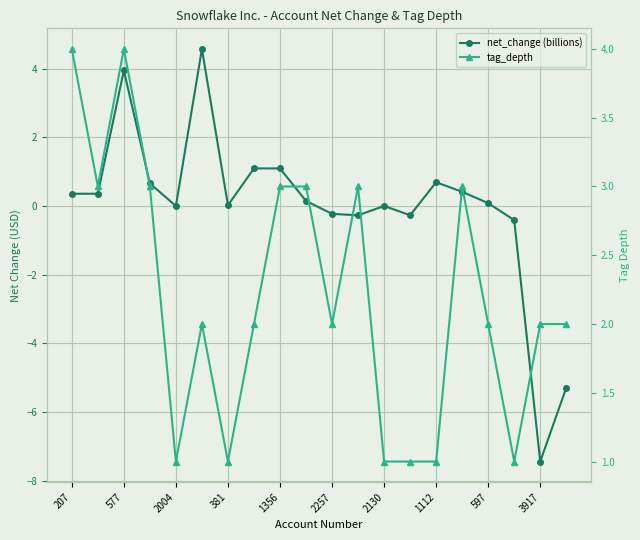

How many times do net_change (billions) and tag_depth cross each other?

2